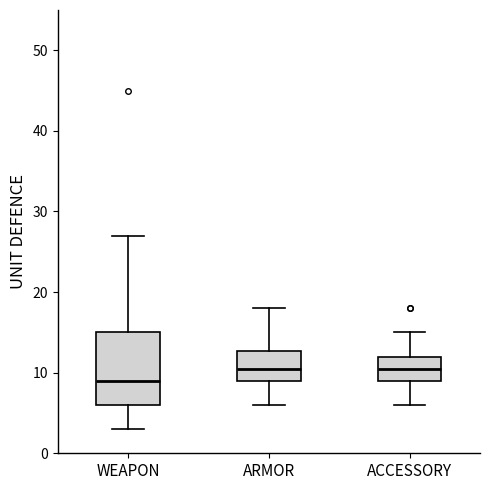

Reading left to right, read every box against the y-axis: the position of its median line, the range the box covers, and the ends of its whiskers. The values are not printed on the chart, so give them approximately, as read against the axis.

WEAPON: median 9, box 6 to 15, whiskers 3 to 27
ARMOR: median 11, box 9 to 13, whiskers 6 to 18
ACCESSORY: median 11, box 9 to 12, whiskers 6 to 15